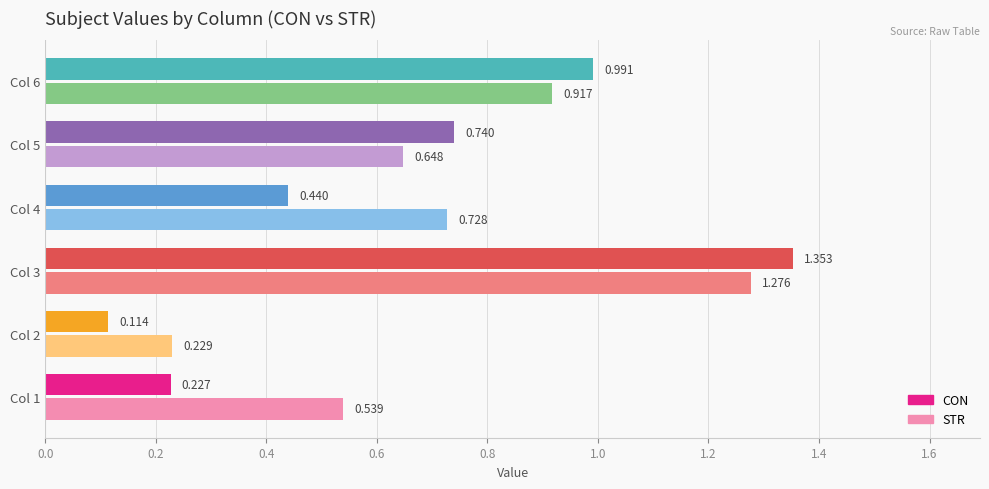

What is the difference between the STR values at 3 and 6?

0.4